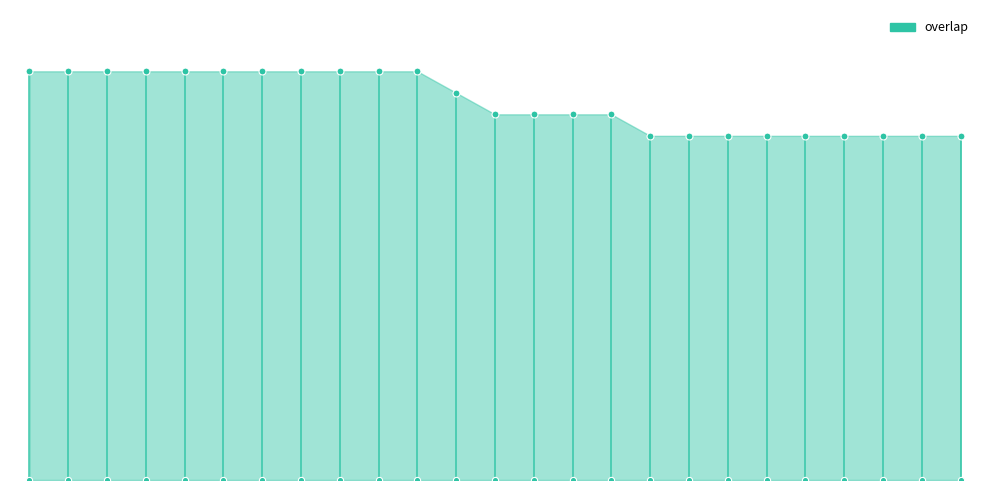

Between 138968 and 27800, which is larger?

138968